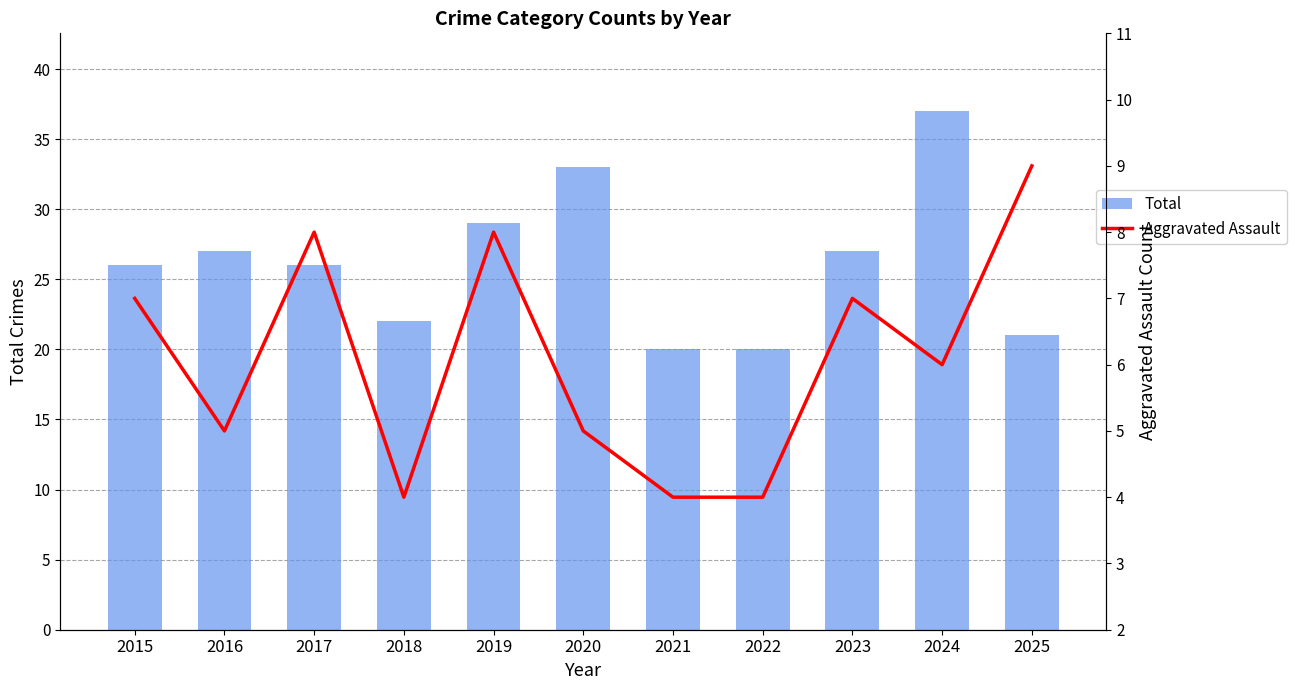

What is the value of the Total bar at the 9th from the left?

27